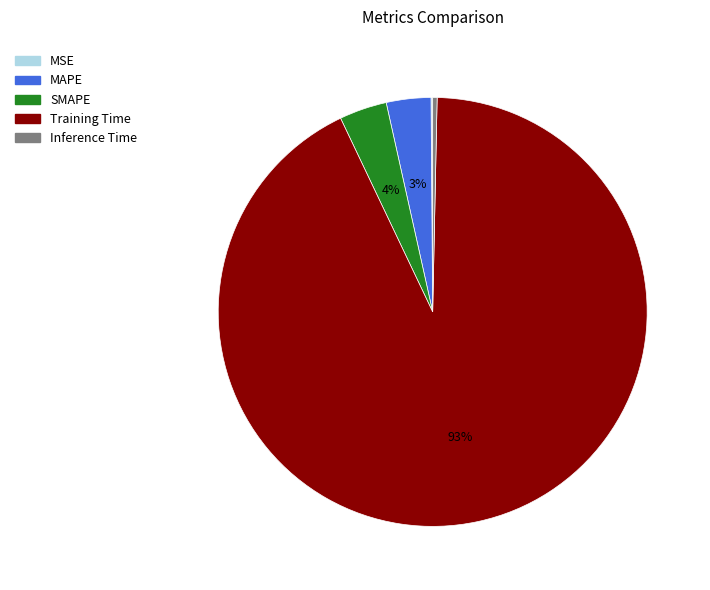

What is the largest slice in the pie chart?

Training Time